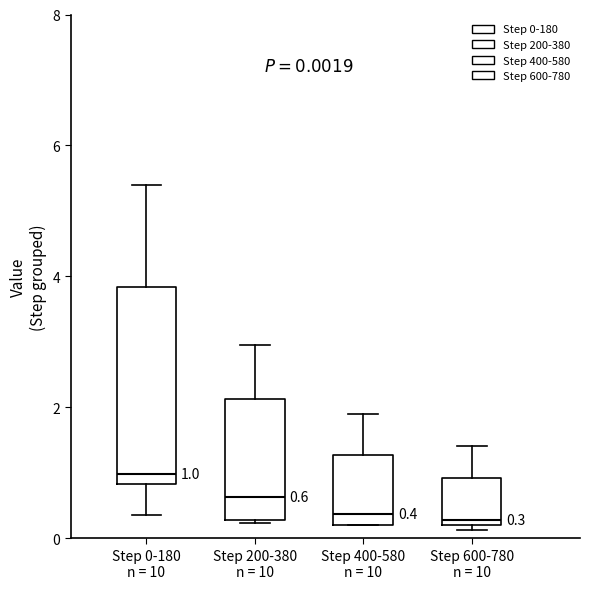

Which box is the tallest, from its lower edge to its upper edge?

Step 0-180 n = 10